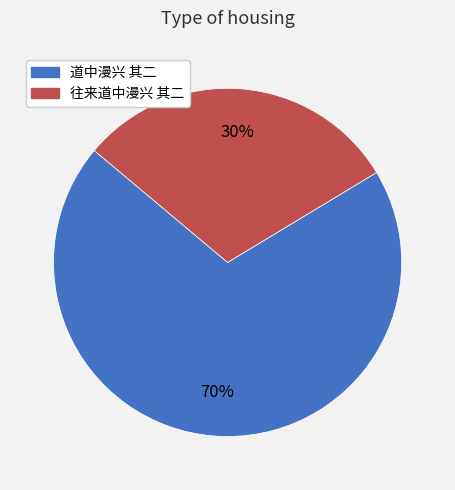

What is the largest slice in the pie chart?

道中漫兴 其二